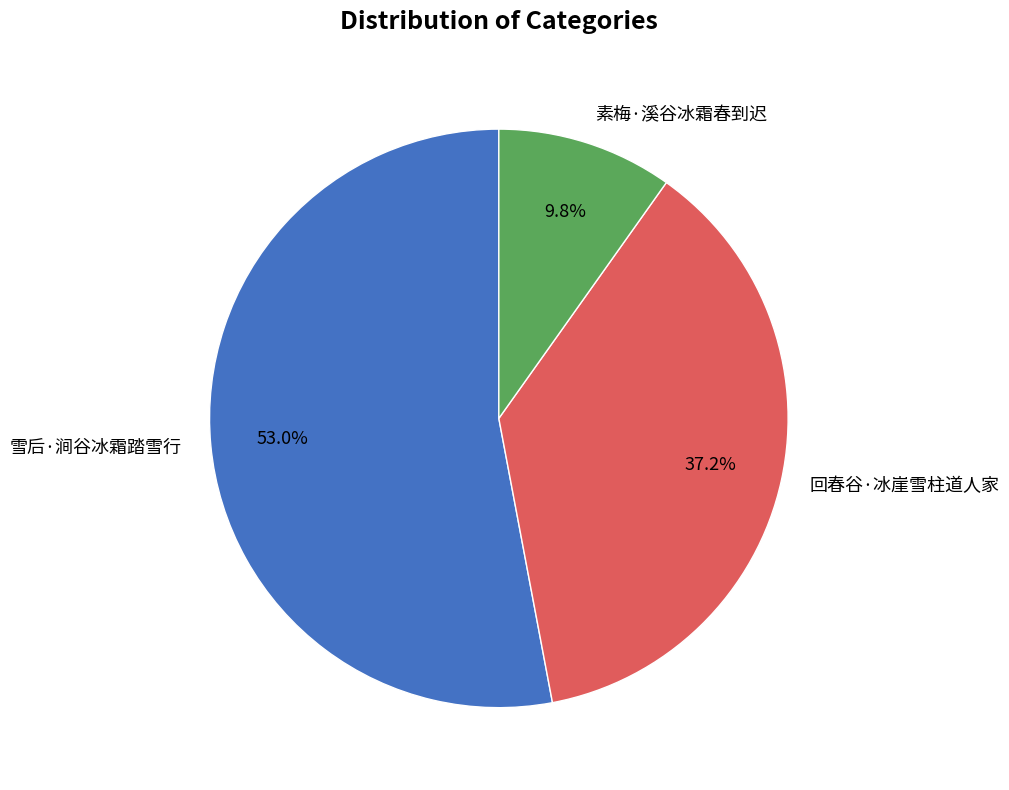

How many segments does this pie chart have?

3